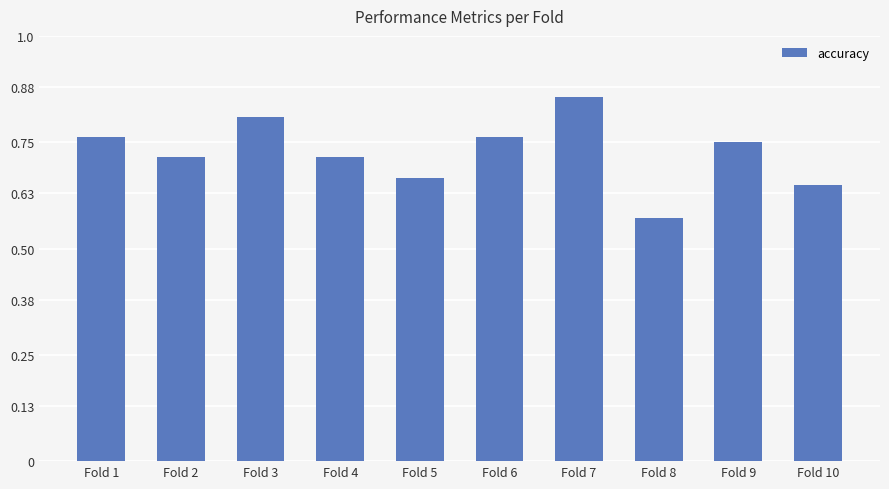

What is the sum of the values at Fold 9 and Fold 1?

1.5